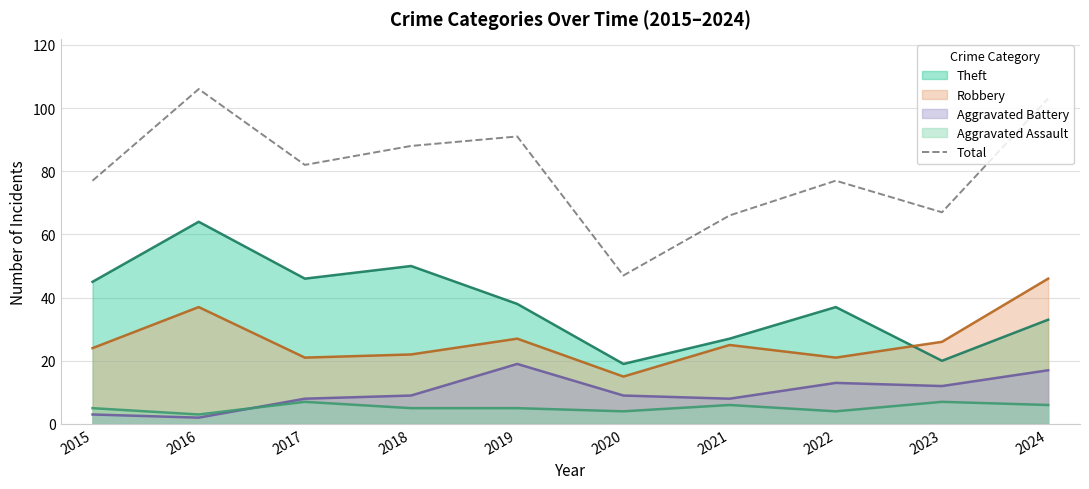

Reading left to right, what are all the values shown in this chart?

77	106	82	88	91	47	66	77	67	103